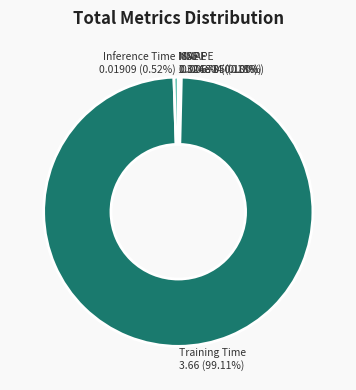

Which slice is the largest?

Training Time